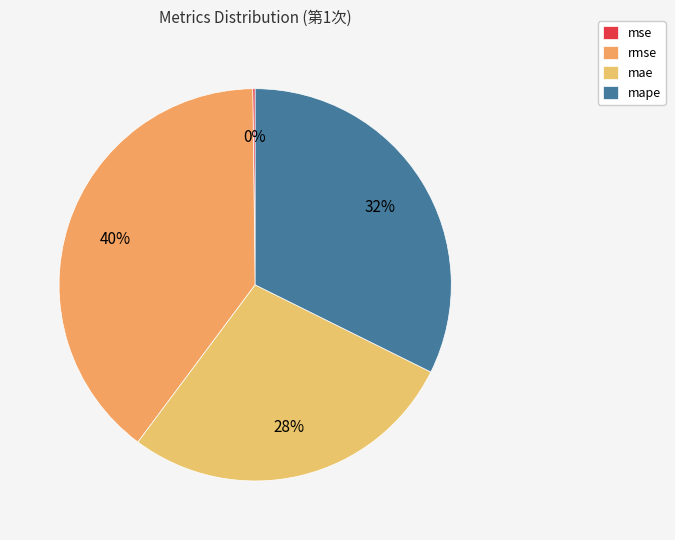

True or false: mse accounts for 1% of the total.

False